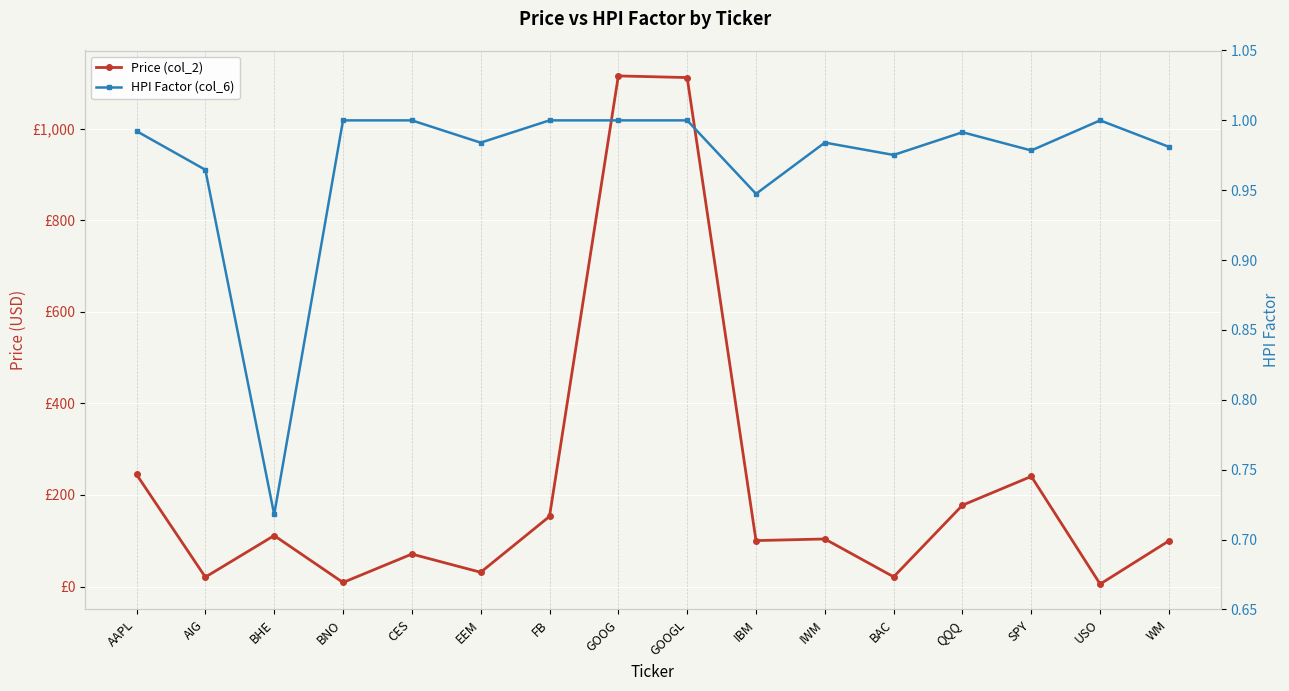

What is the sum of all HPI Factor (col_6) values?

15.5